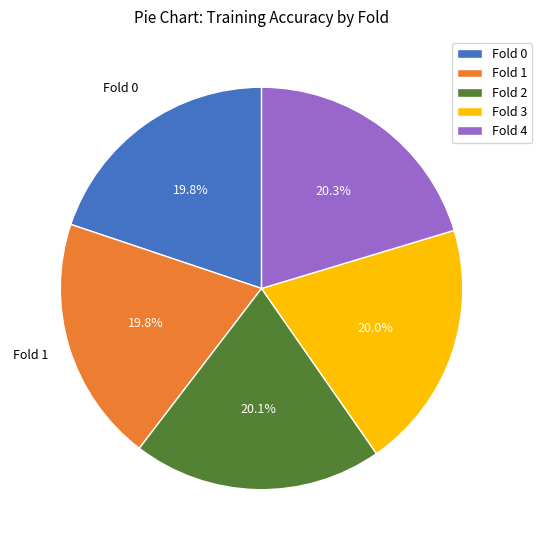

What is the total percentage of Fold 3 and Fold 2?

40.1%